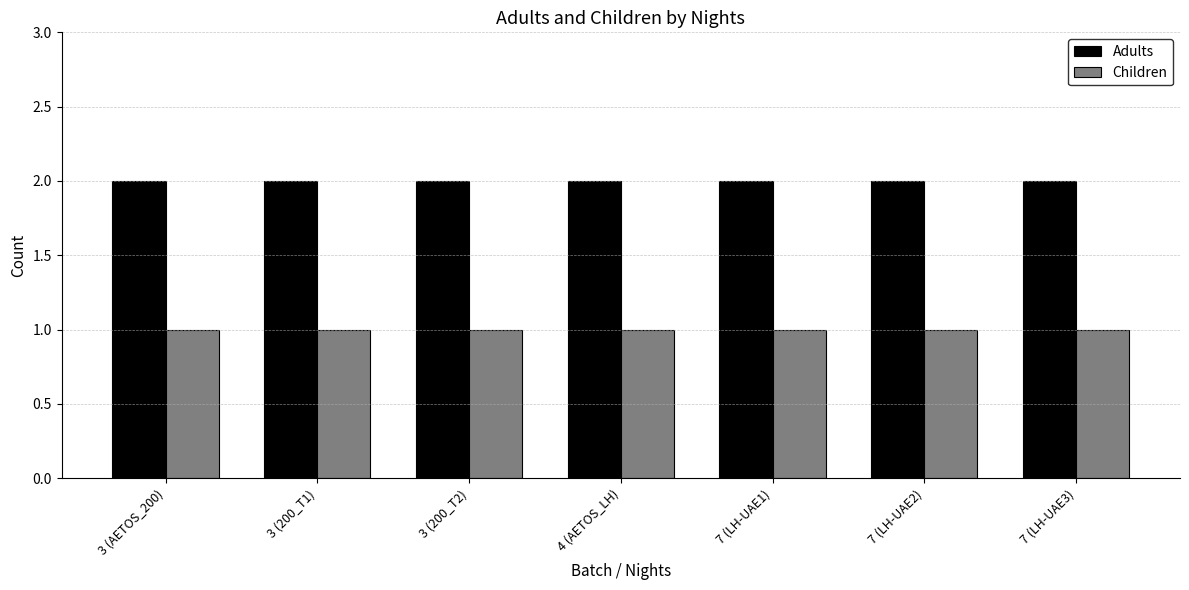

What are all the series names shown in the legend?

Adults, Children